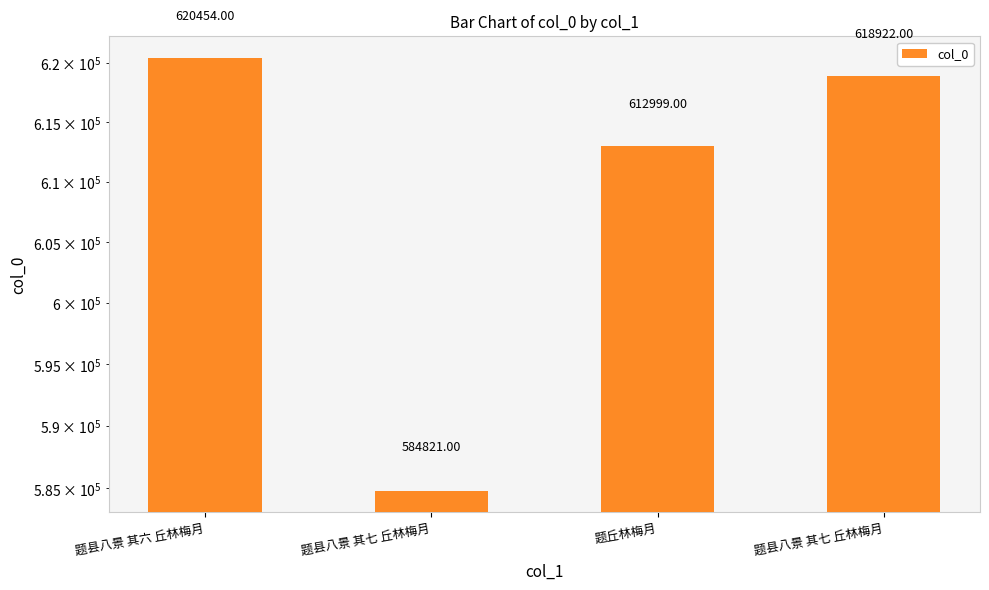

How many bars are there in total?

4